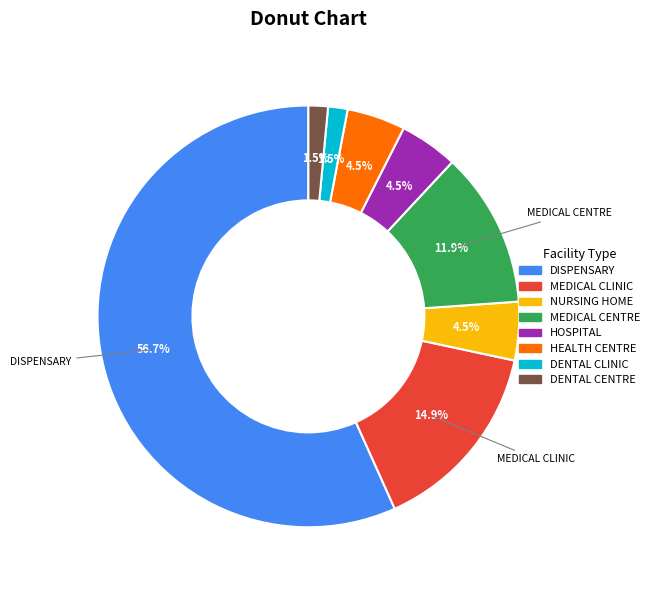

Is DENTAL CLINIC the majority of the pie?

No